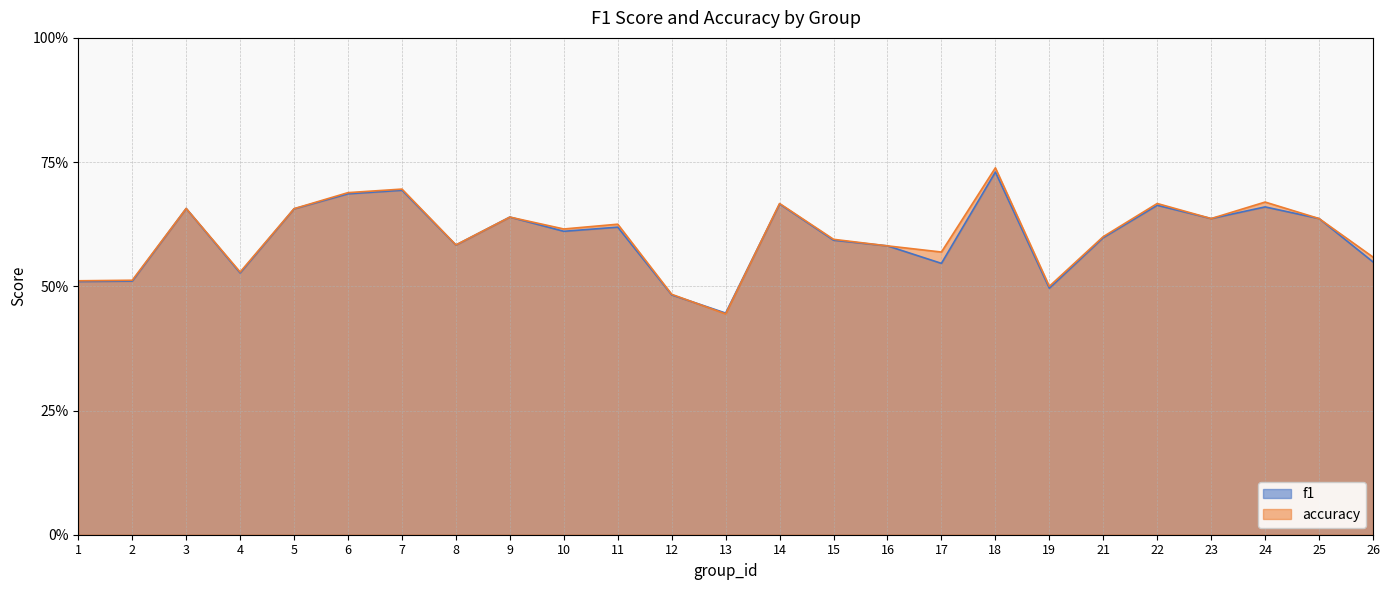

At which category is the sum across all series the highest?

18